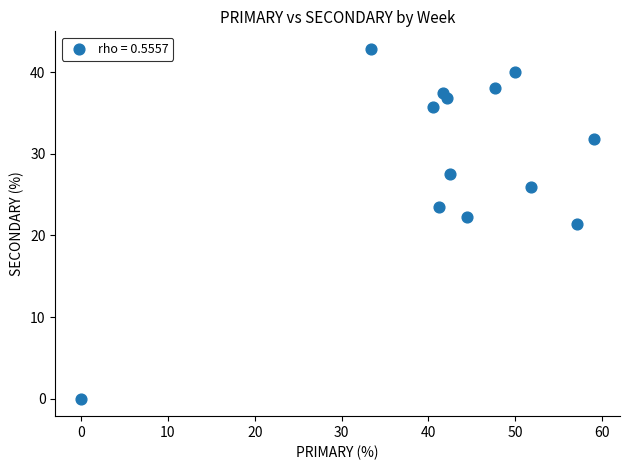

What is the range of Y values (max minus min)?

42.9